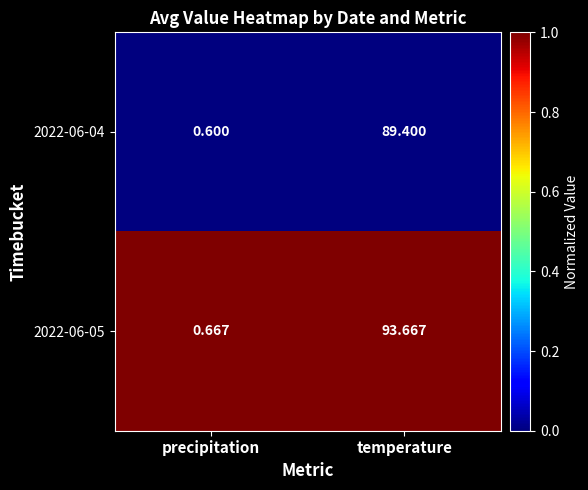

At which label does 2022-06-04 first exceed 89?

temperature